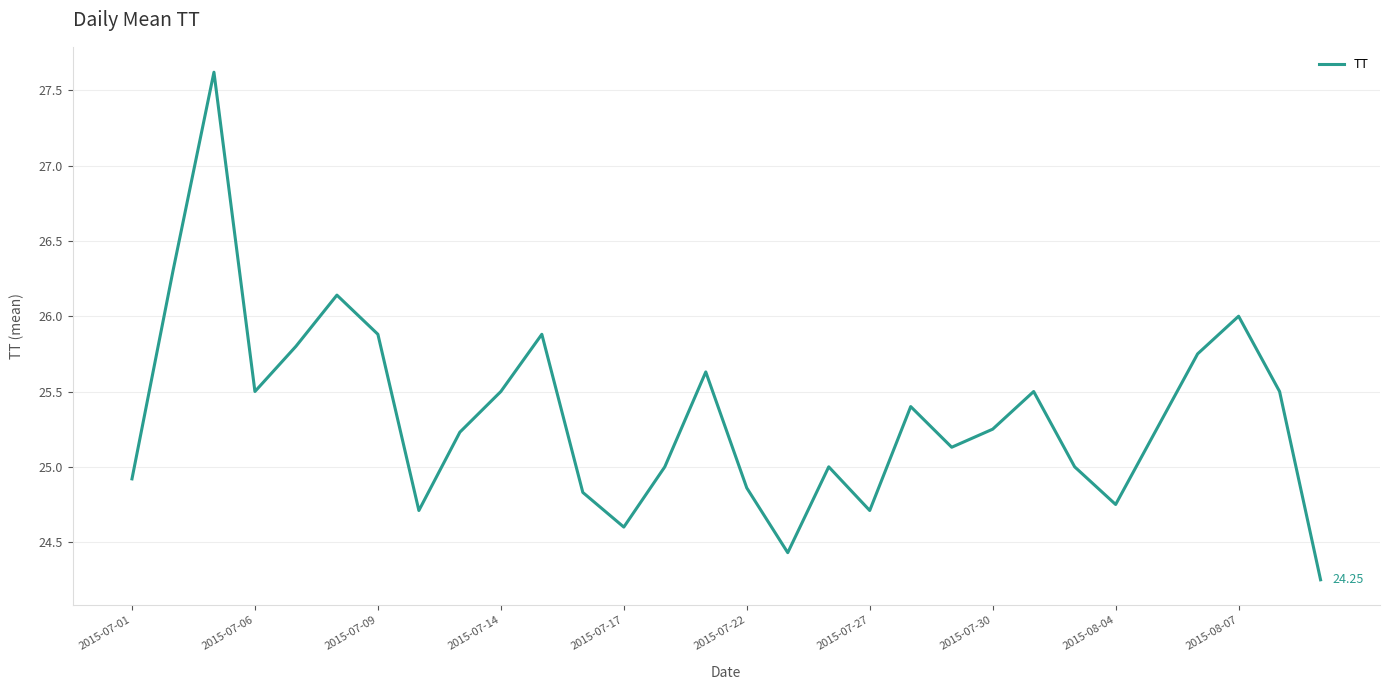

What is the difference between the maximum and minimum values?

3.4